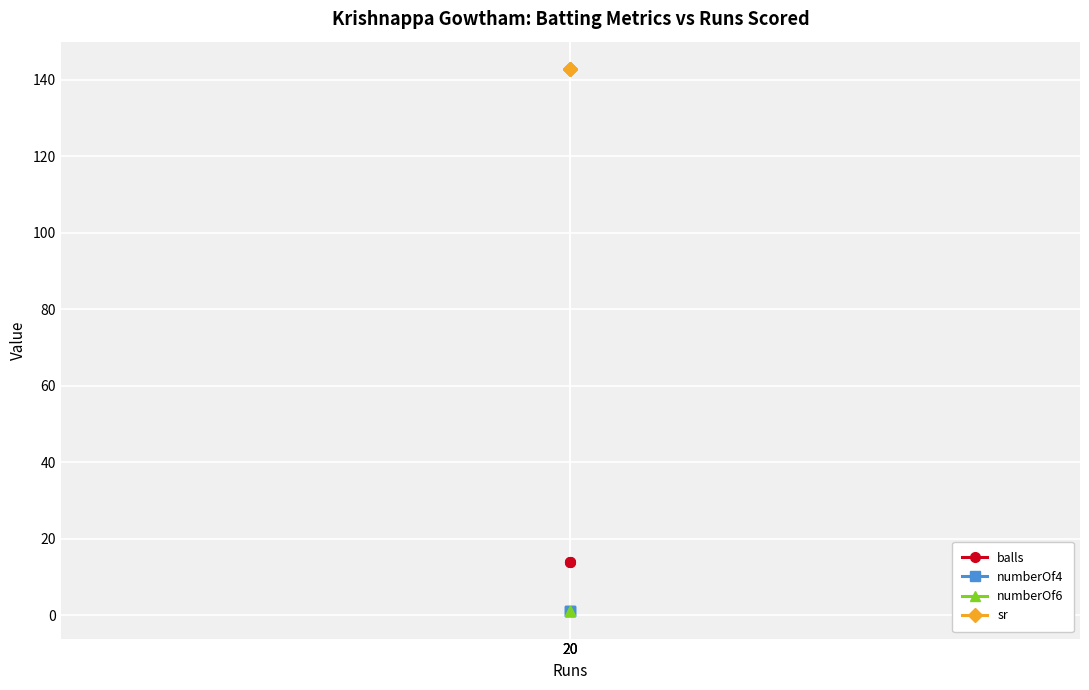

List the series in order of their peak value, highest first.

sr, balls, numberOf4, numberOf6